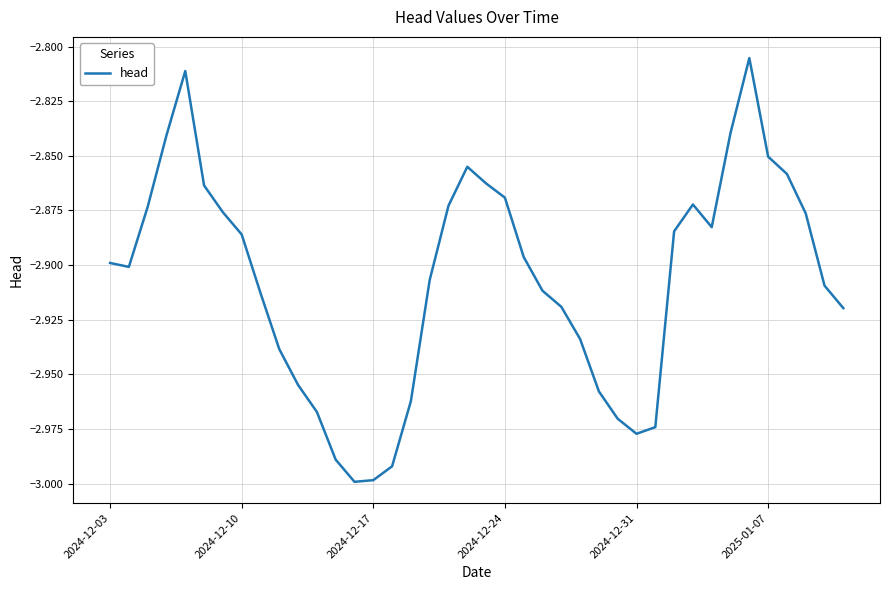

How many lines are shown in the chart?

1